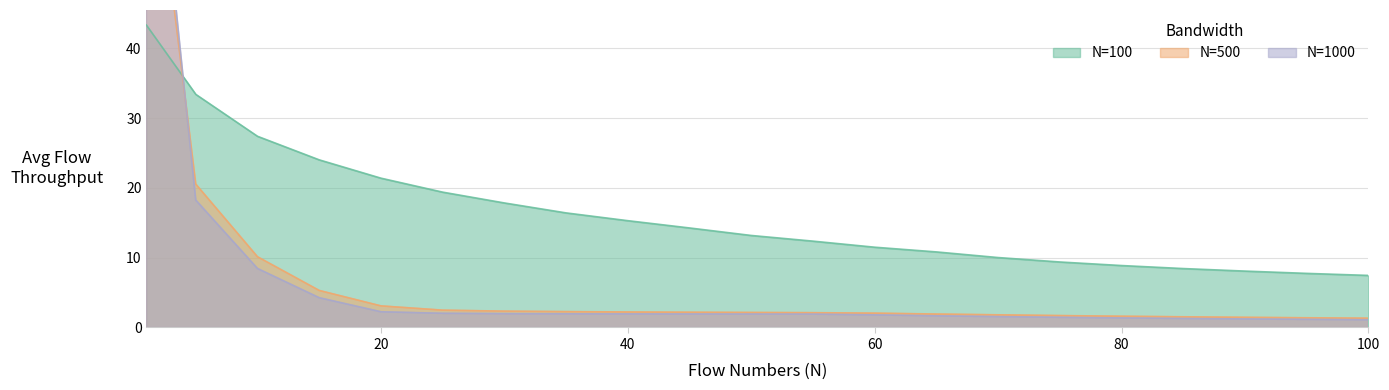

Does the chart have visible grid lines?

Yes